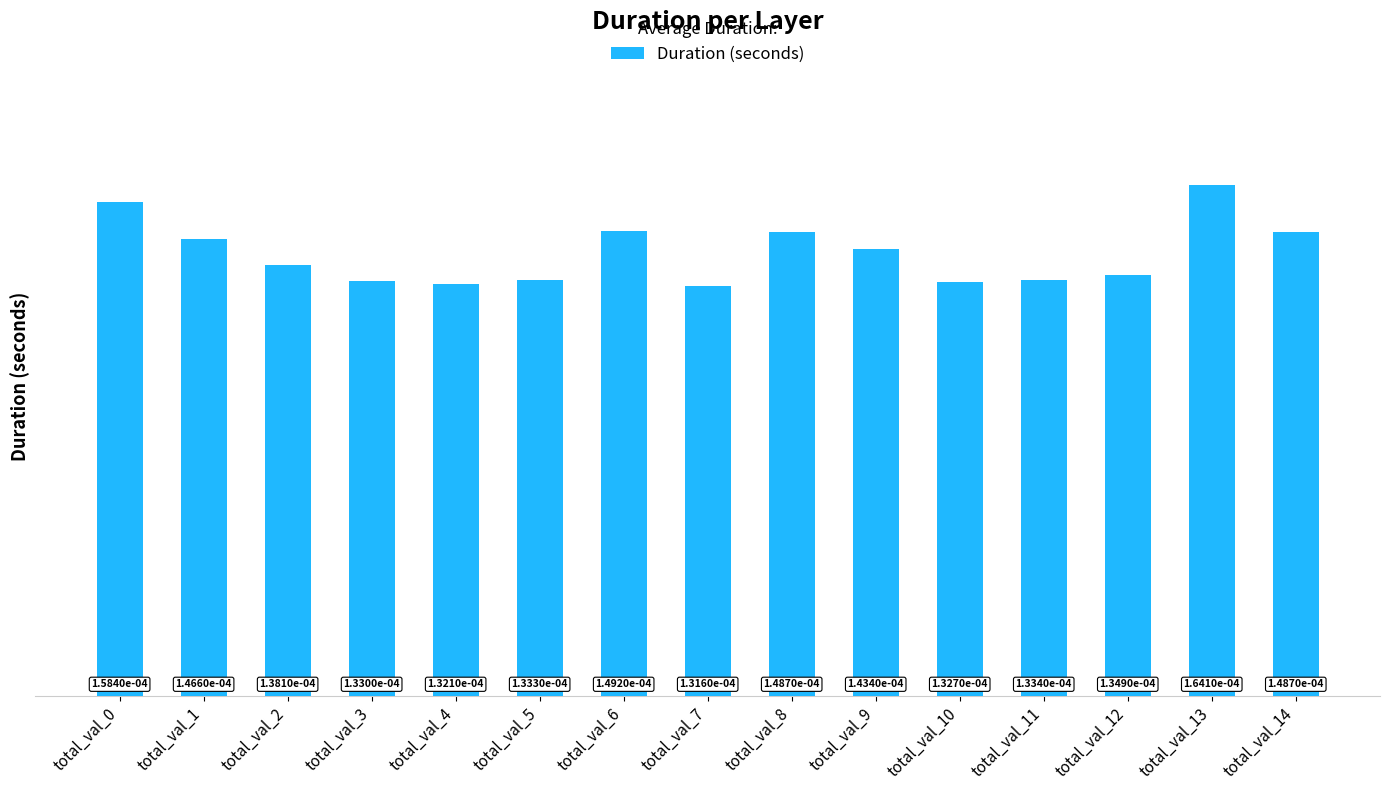

Count the values in the range 0 to 1.

15